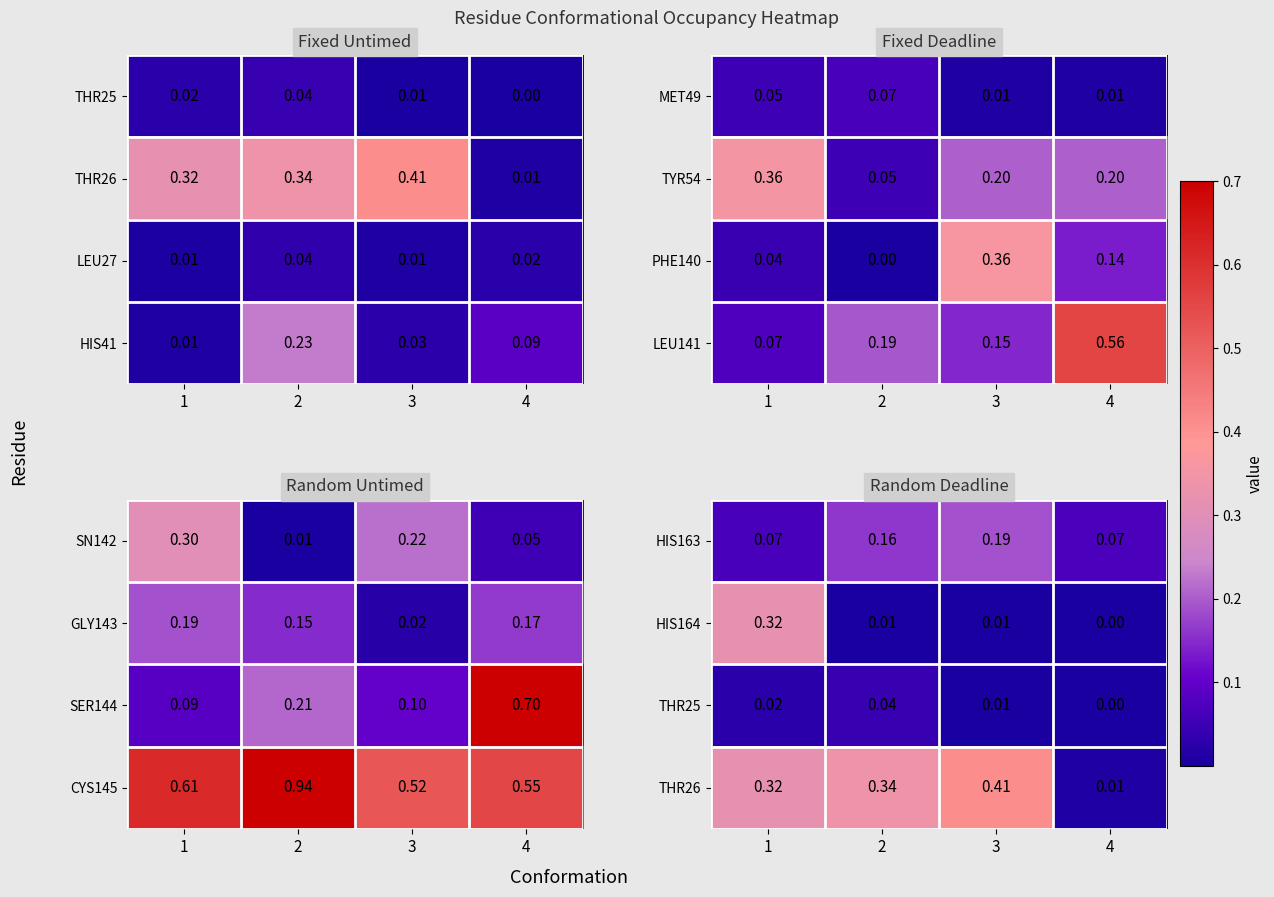

Between 1 and 2, which is larger?

2